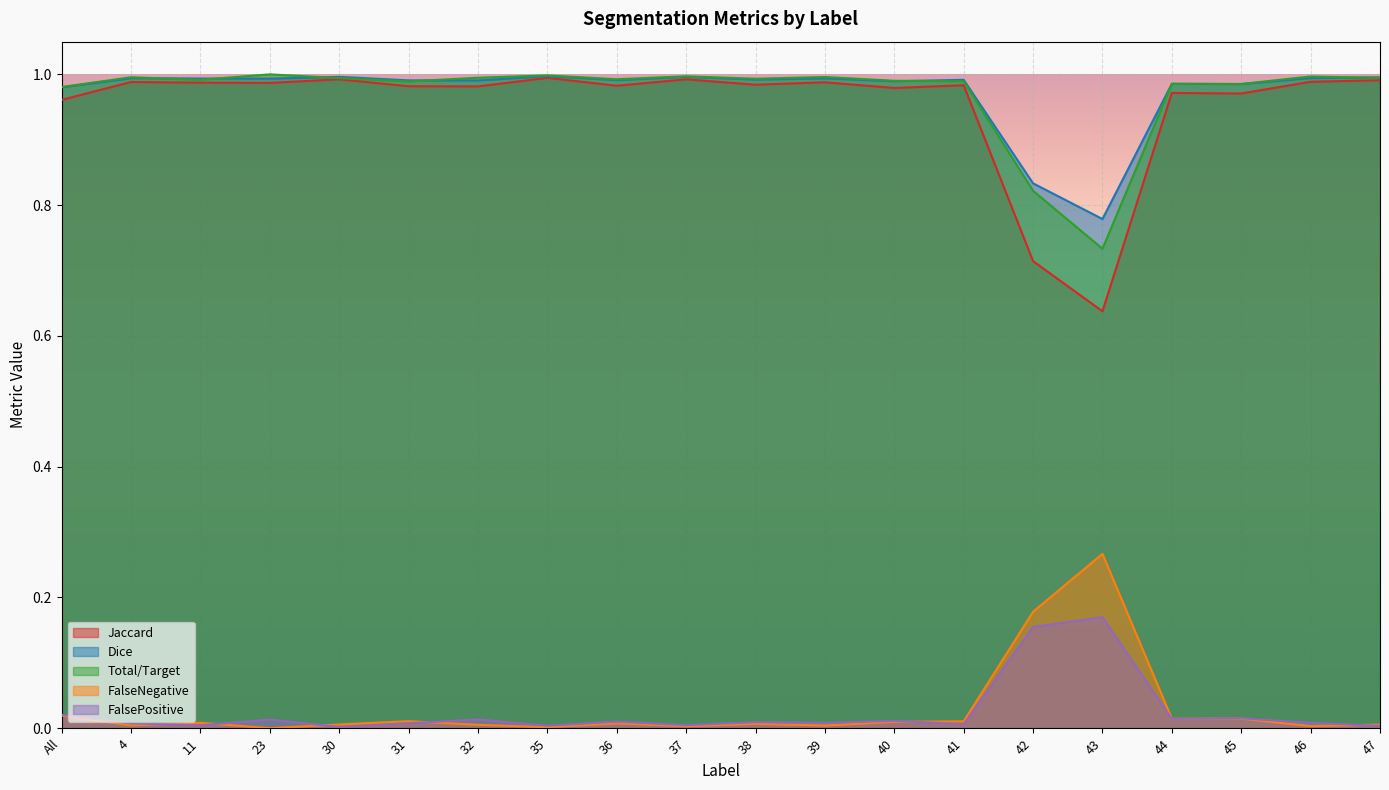

Which series has the largest range (max minus min)?

Jaccard